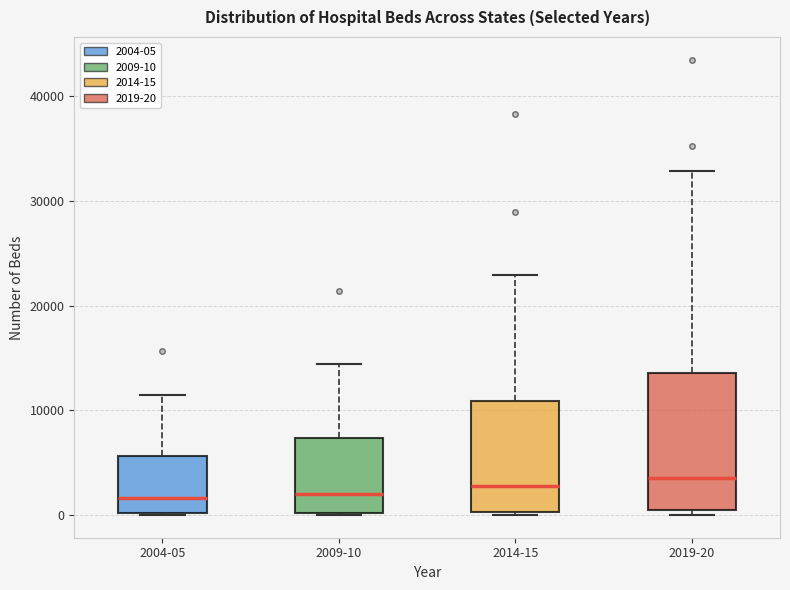

Reading left to right, read every box against the y-axis: the position of its median line, the range the box covers, and the ends of its whiskers. The values are not printed on the chart, so give them approximately, as read against the axis.

2004-05: median 2000, box 0 to 6000, whiskers 0 to 11000
2009-10: median 2000, box 0 to 7000, whiskers 0 to 14000
2014-15: median 3000, box 0 to 11000, whiskers 0 to 23000
2019-20: median 4000, box 0 to 14000, whiskers 0 (just below the box's lower edge) to 33000